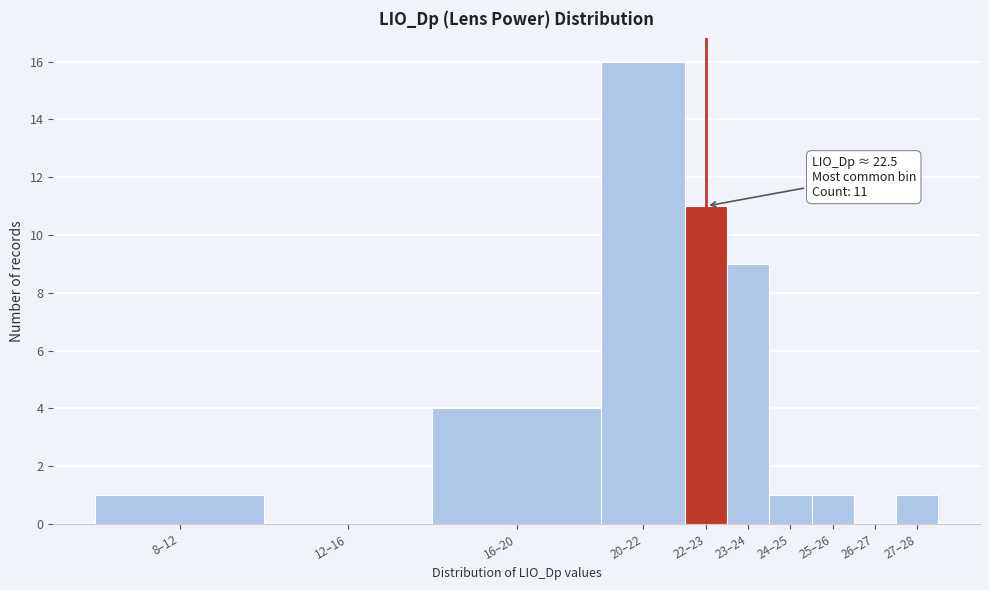

Reading left to right, what are all the values shown in this chart?

8–12=1	12–16=0	16–20=4	20–22=16	22–23=11	23–24=9	24–25=1	25–26=1	26–27=0	27–28=1